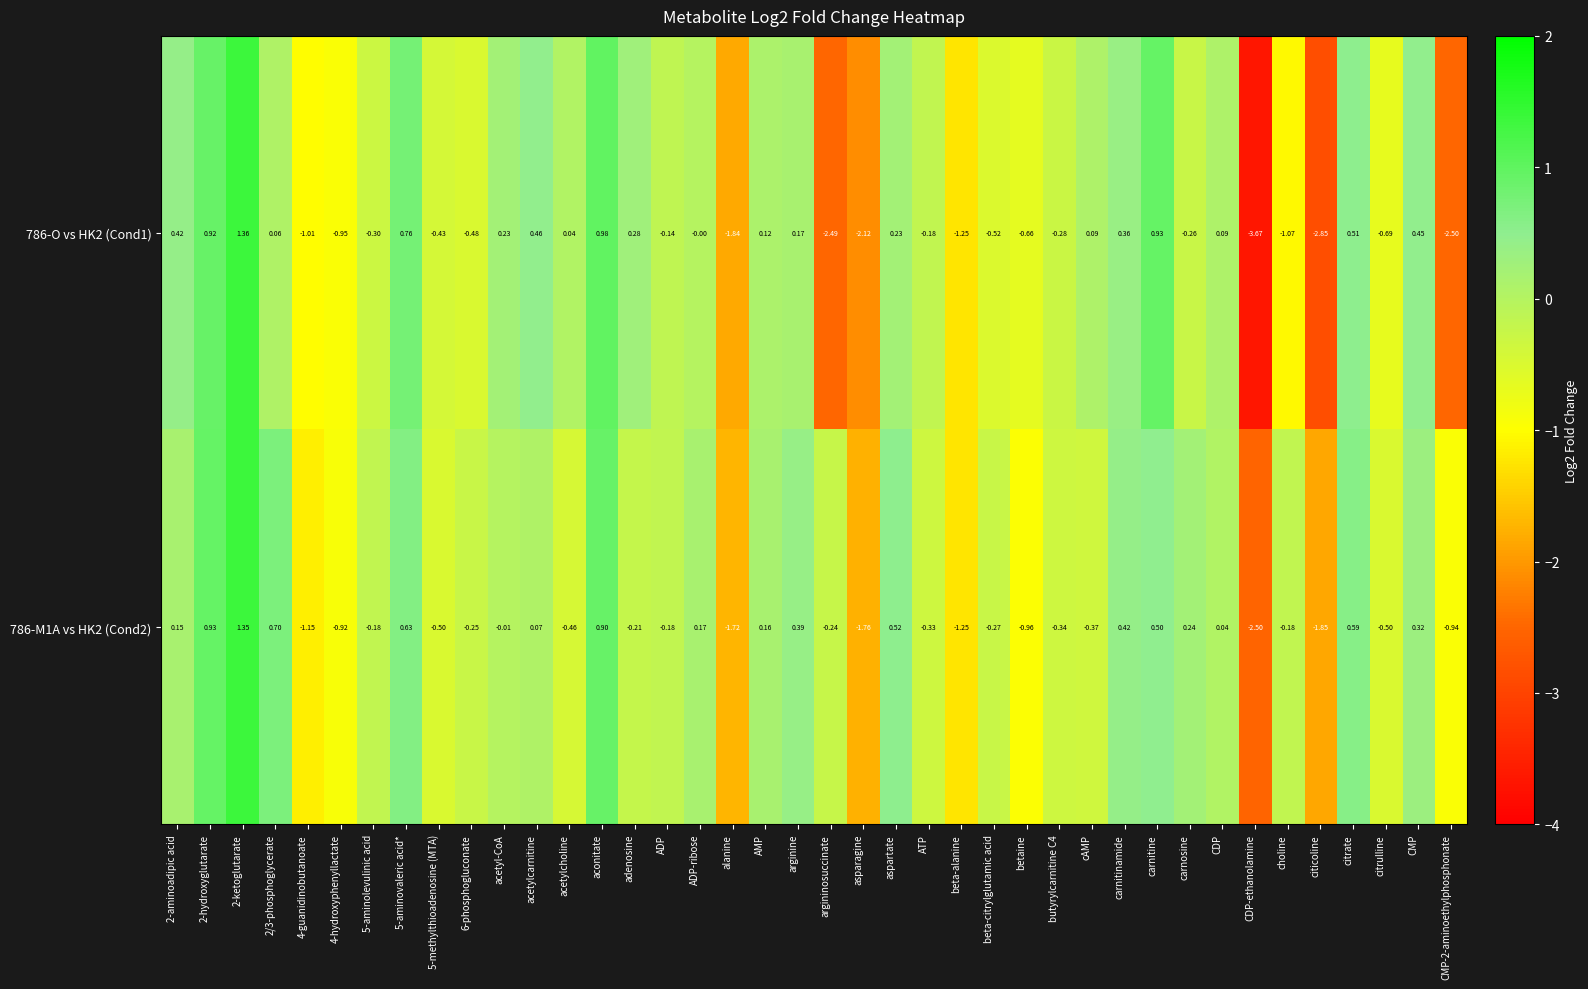

Is the value of 786-M1A vs HK2 (Cond2) at betaine greater than the value of 786-O vs HK2 (Cond1) at carnitine?

No